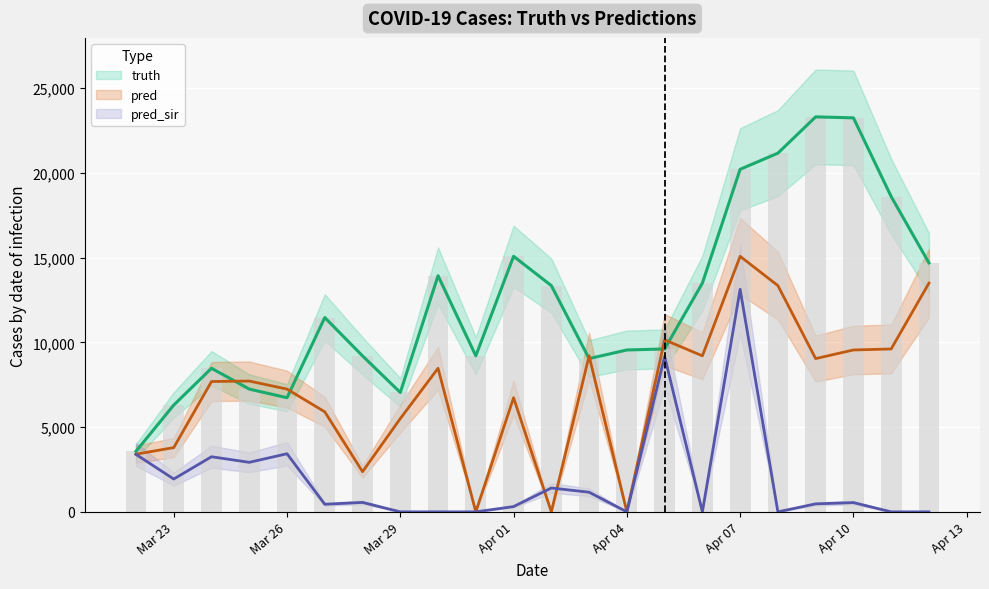

What is the label of the 10th bar from the left?

2021-03-31